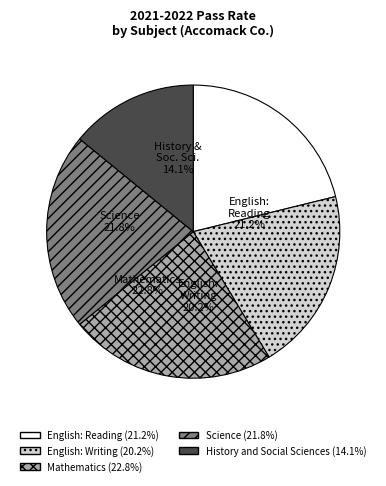

To the nearest percent, what portion does Mathematics represent?

23%